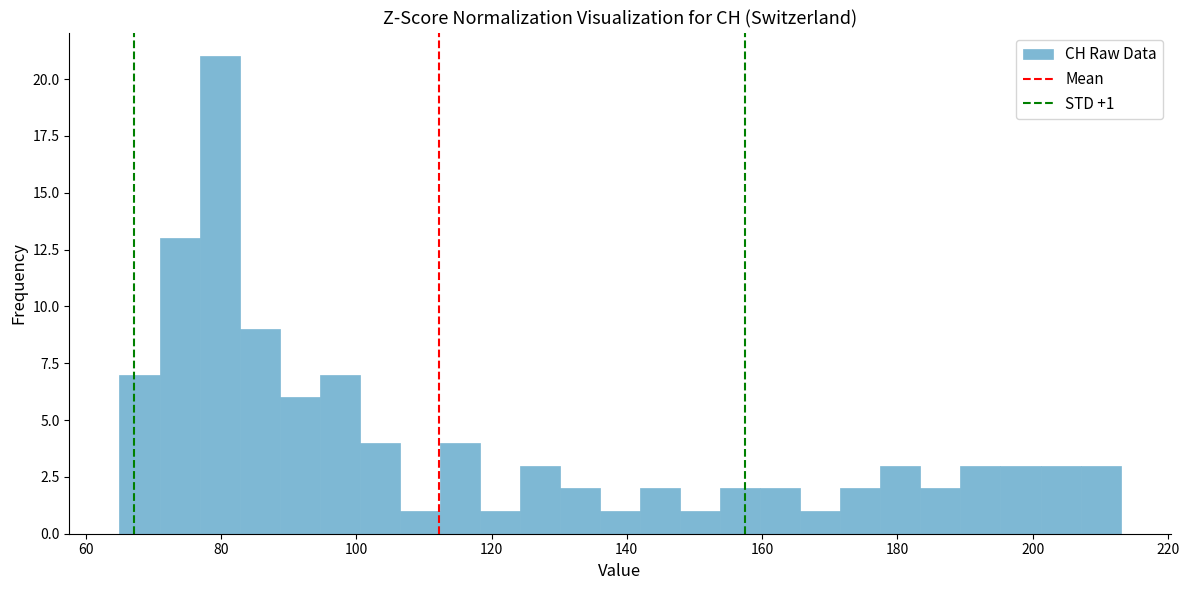

Around what value on the x-axis is the tallest bar? Give the approximate position of its centre, as read against the axis.

80